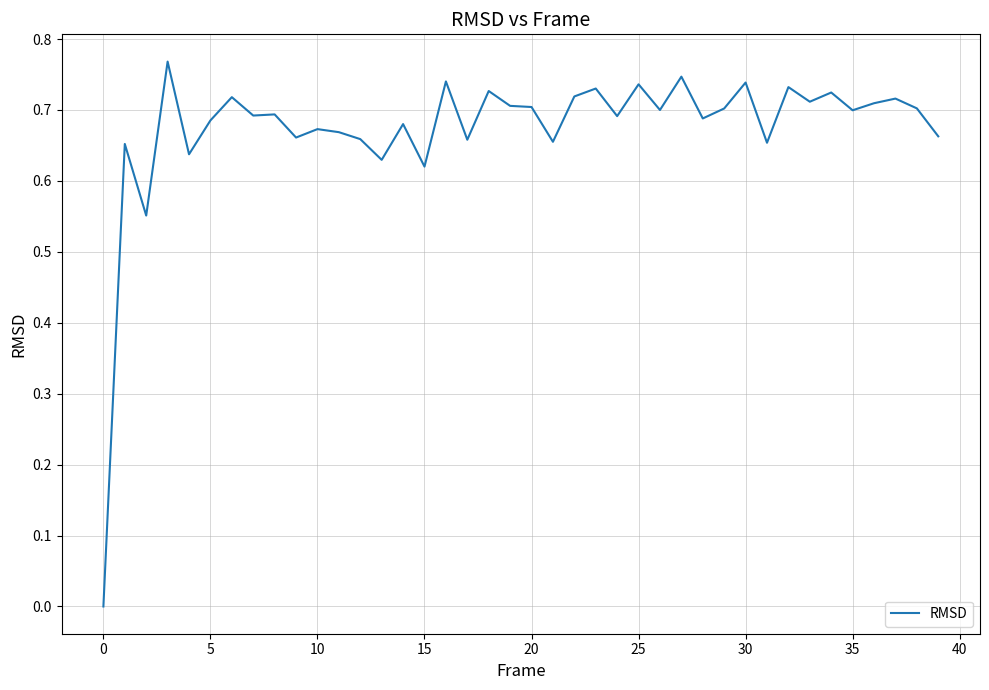

What is the sum of all values?

26.9